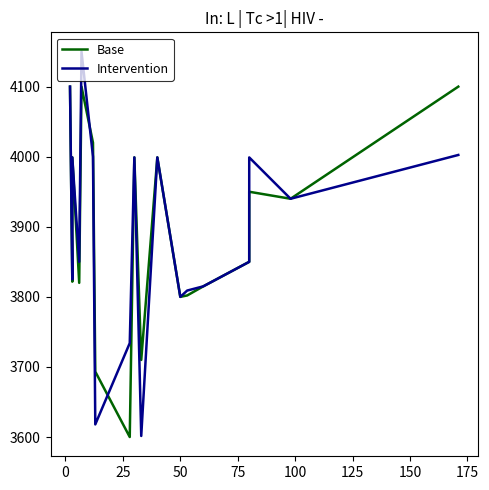

How many interior local valleys does the Intervention series have?

6